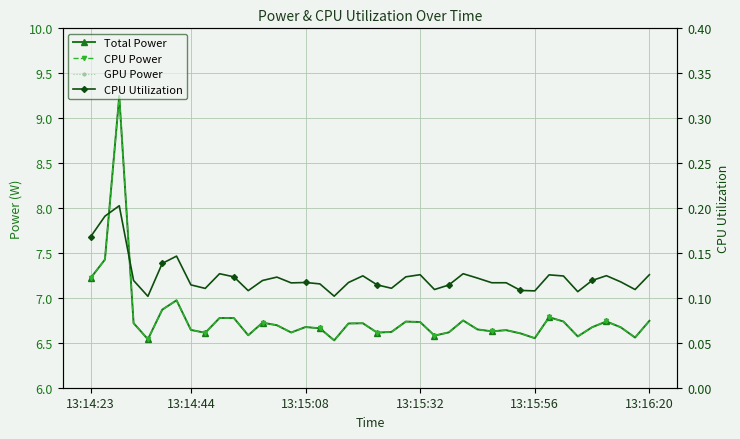

Is this an area chart (filled region under the line)?

No